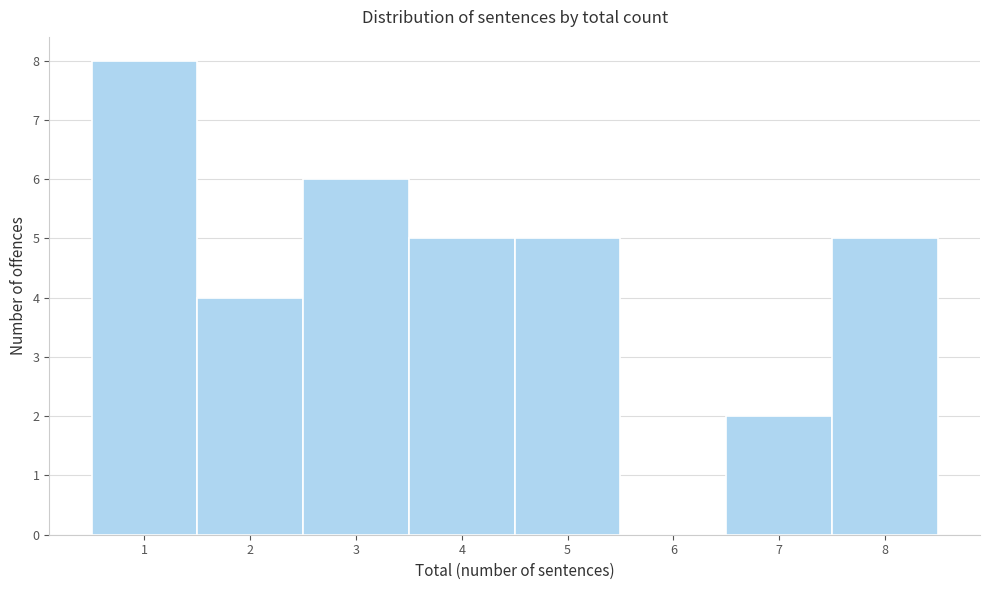

Reading left to right, extract all data points from this chart.

1=8	2=4	3=6	4=5	5=5	6=0	7=2	8=5